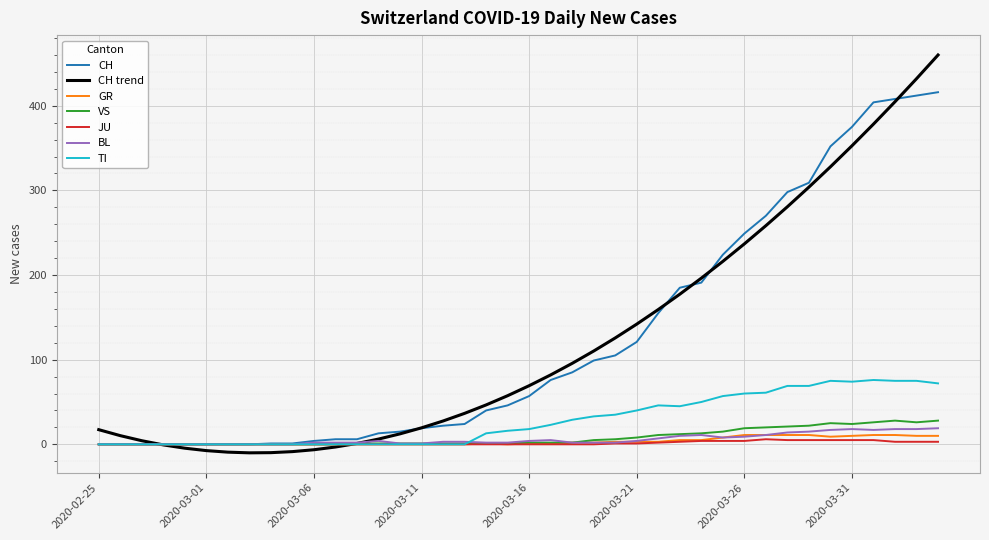

What is the greatest value displayed?

460.0